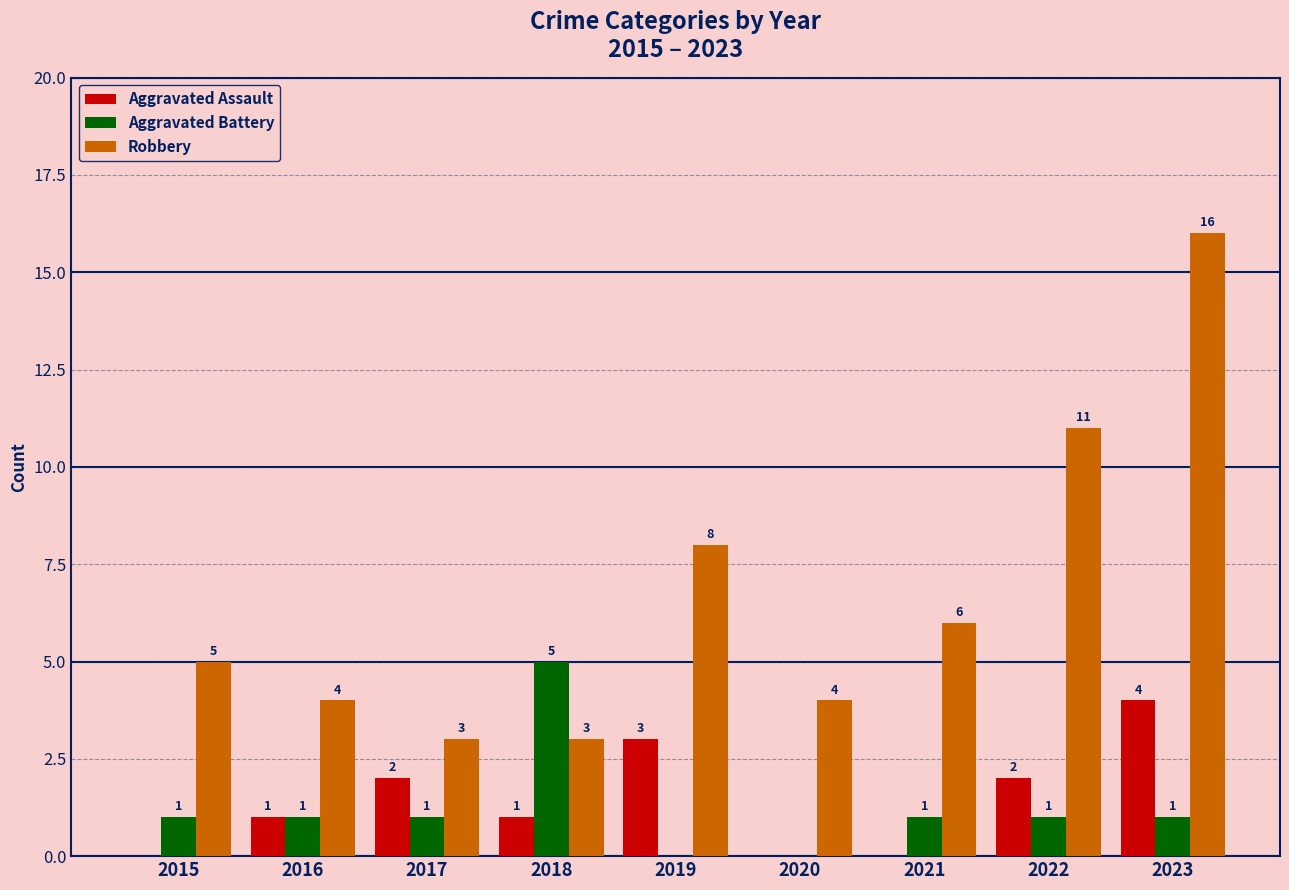

How many Aggravated Assault values are between 0 and 2?

7